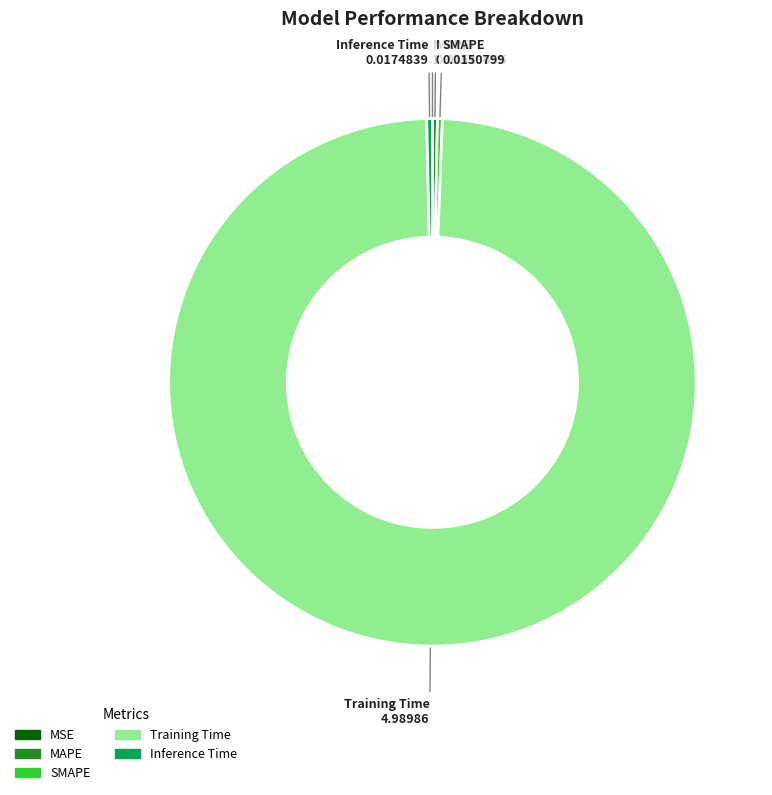

The Inference Time slice represents 0% of the pie. True or false?

True